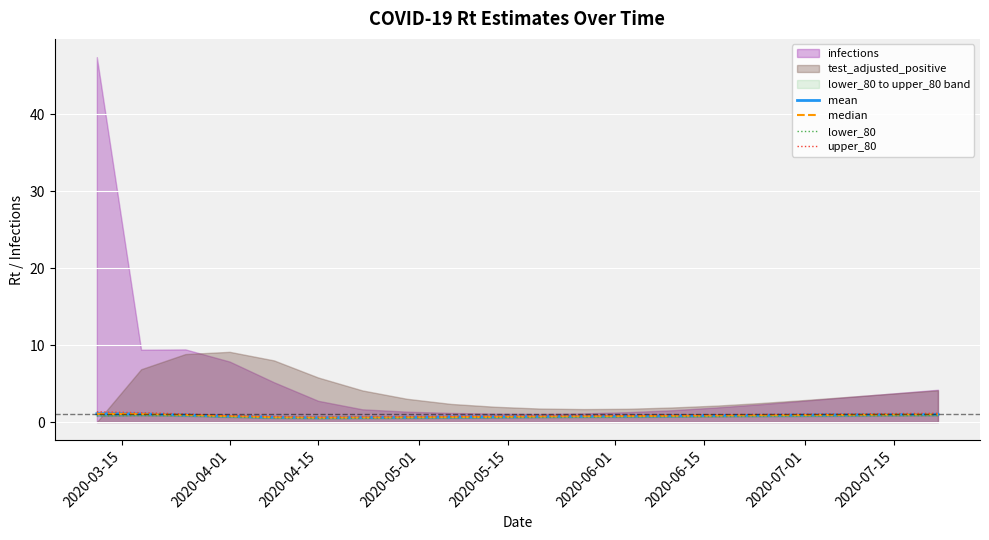

What is the average value of the lower_80 series?

0.7